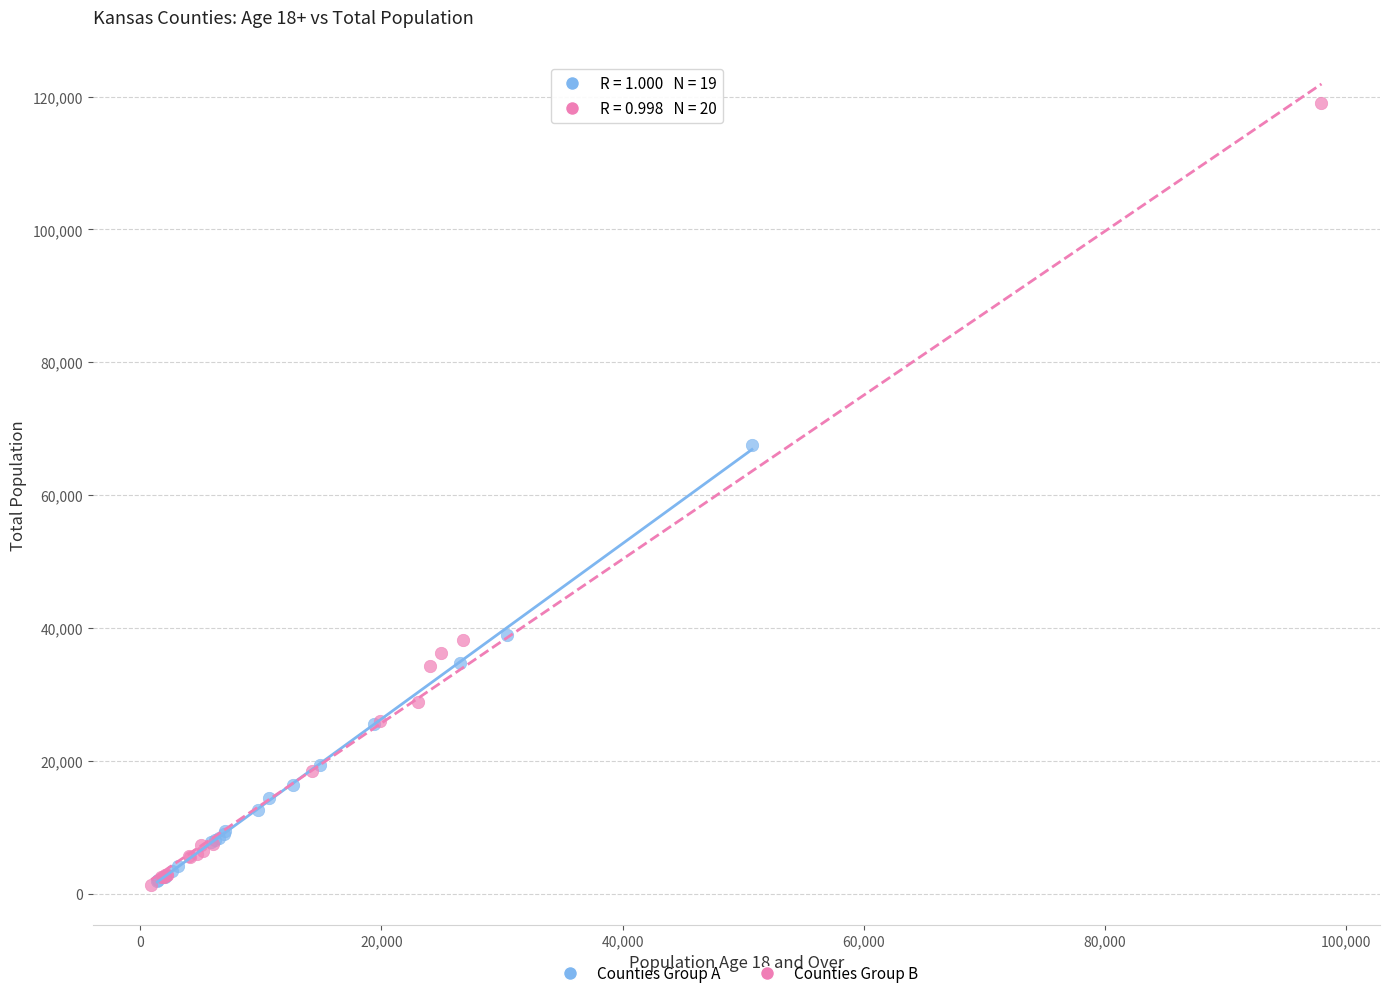

Which series has the widest spread of Y values?

Counties Group B